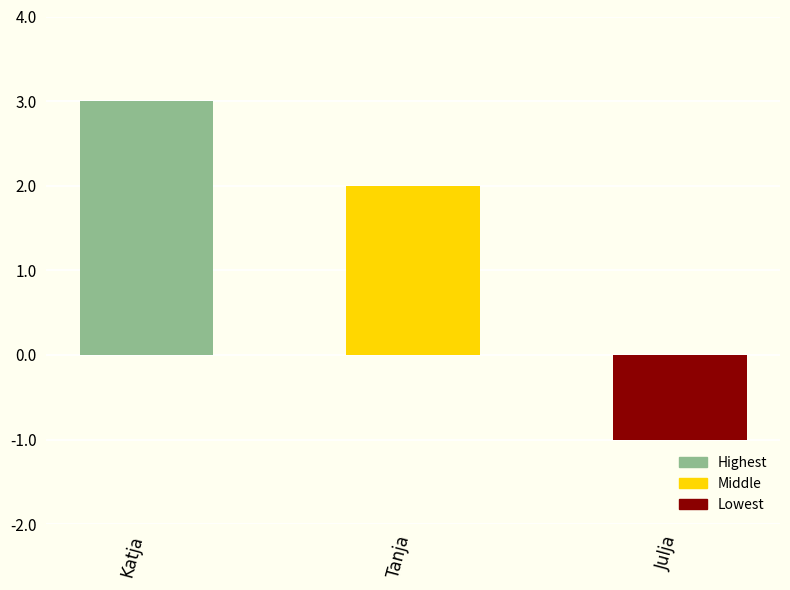

The chart shows a value of -2 at Julja. True or false?

False